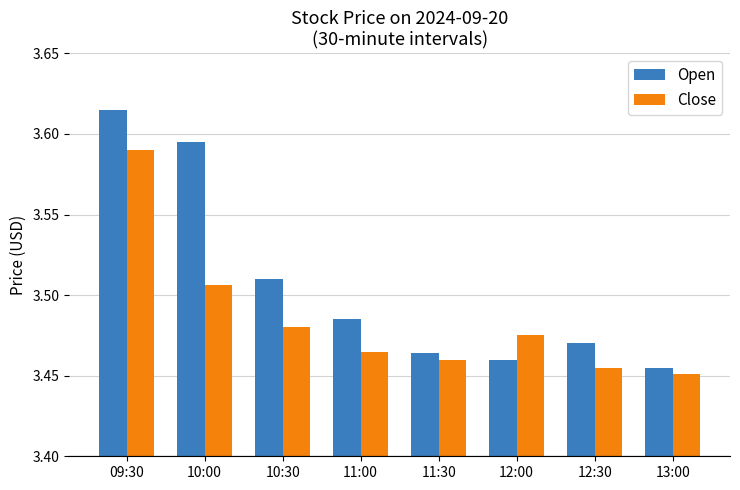

At which label does Open reach its minimum?

13:00